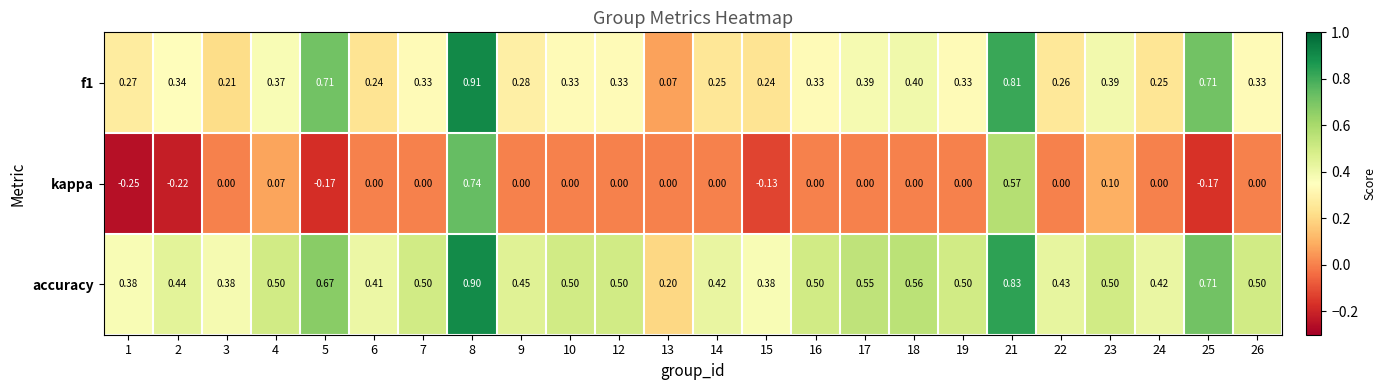

List the series in order of their peak value, lowest first.

kappa, accuracy, f1